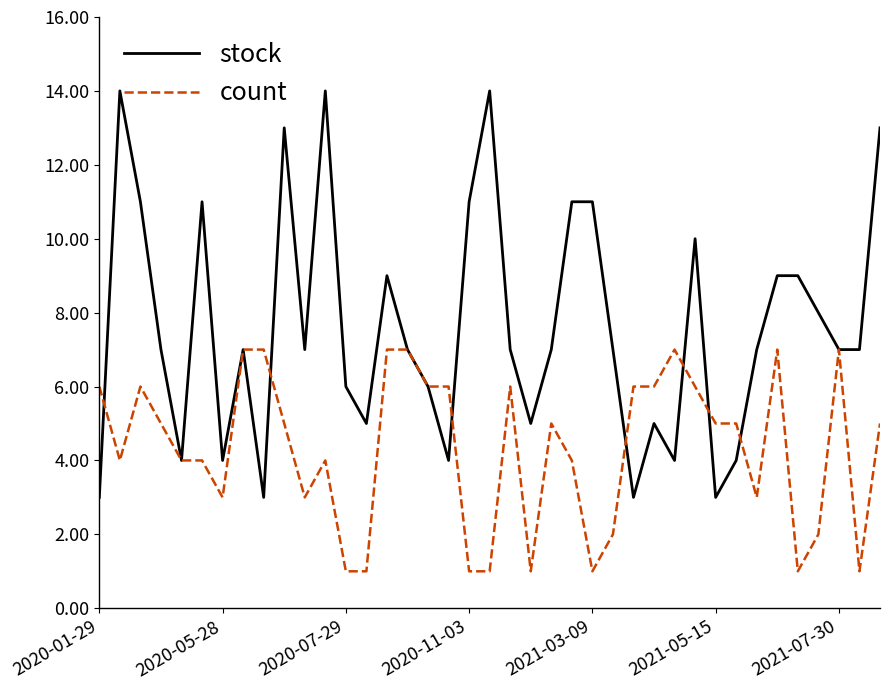

What is the highest value of the count series?

7